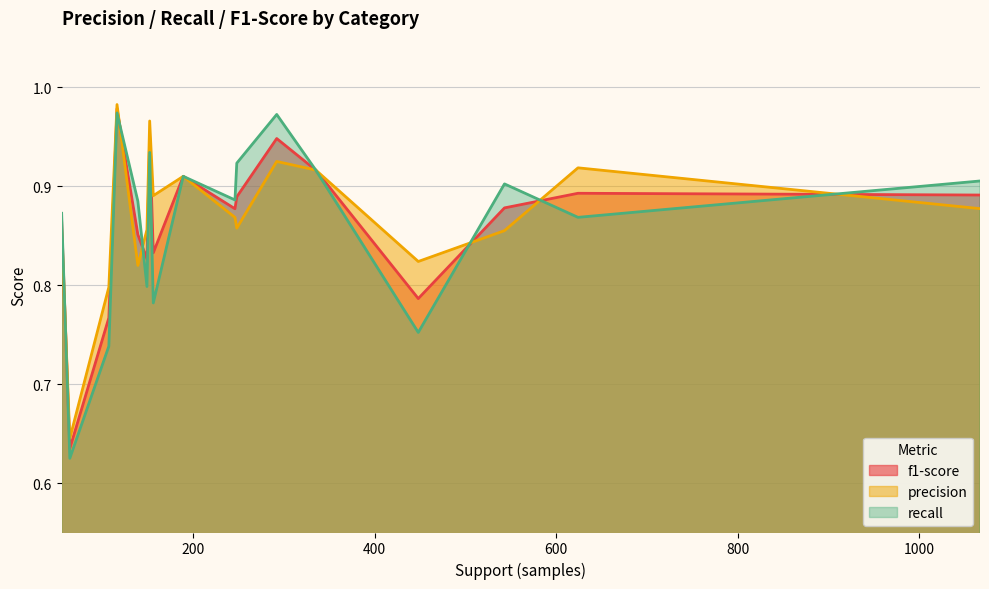

Which series has the largest range (max minus min)?

recall